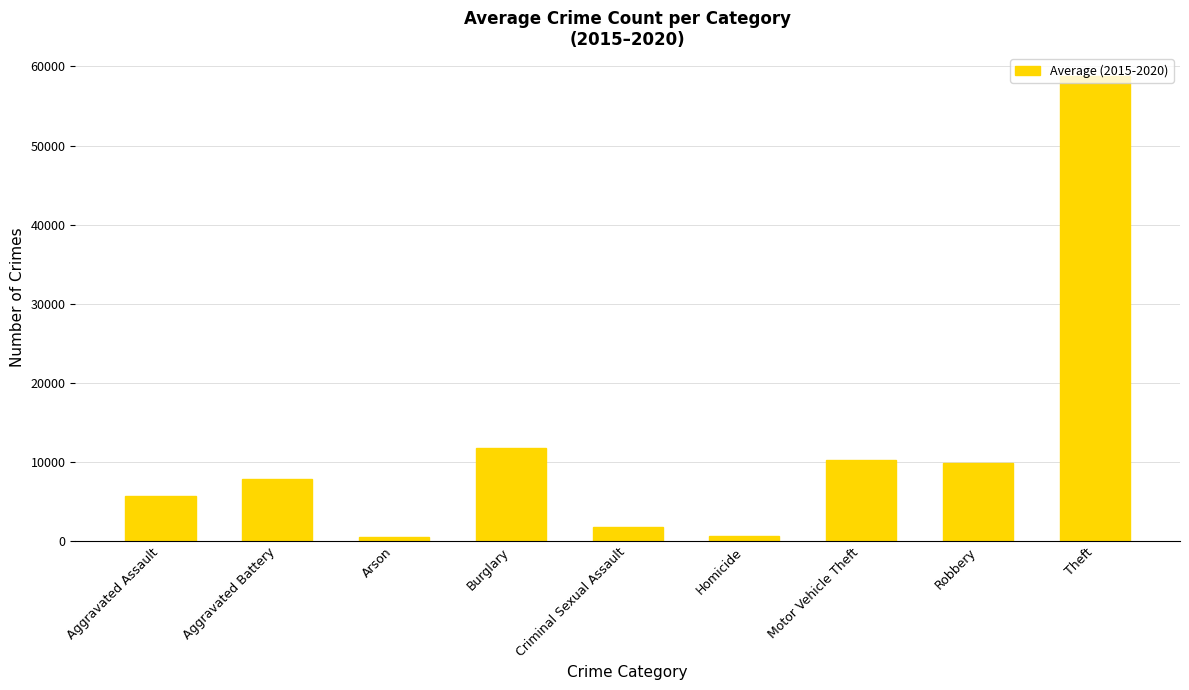

What is the difference between the maximum and minimum values?

58286.3